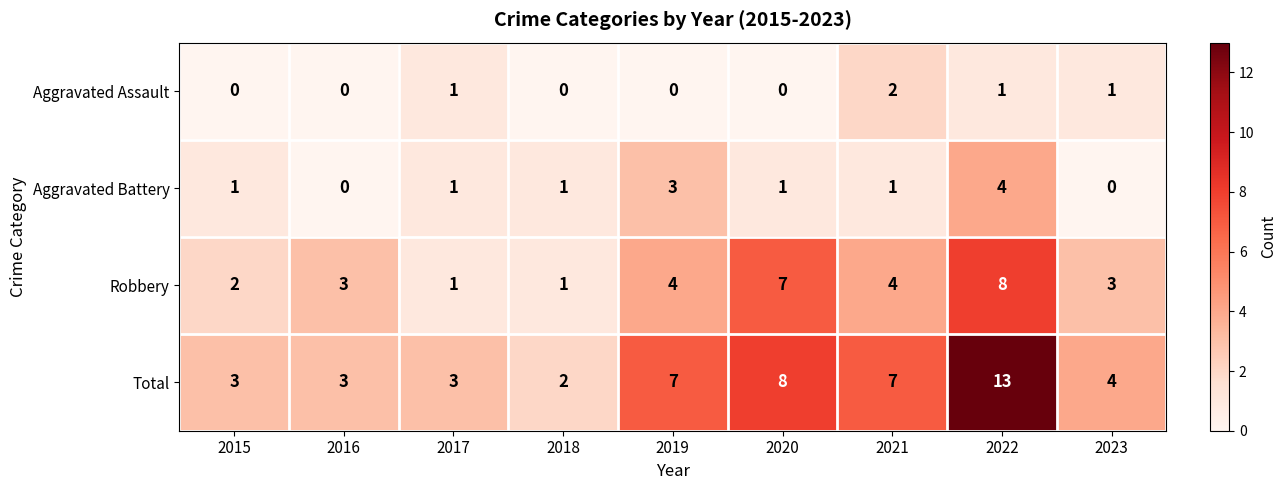

At which category is the sum across all series the highest?

2022